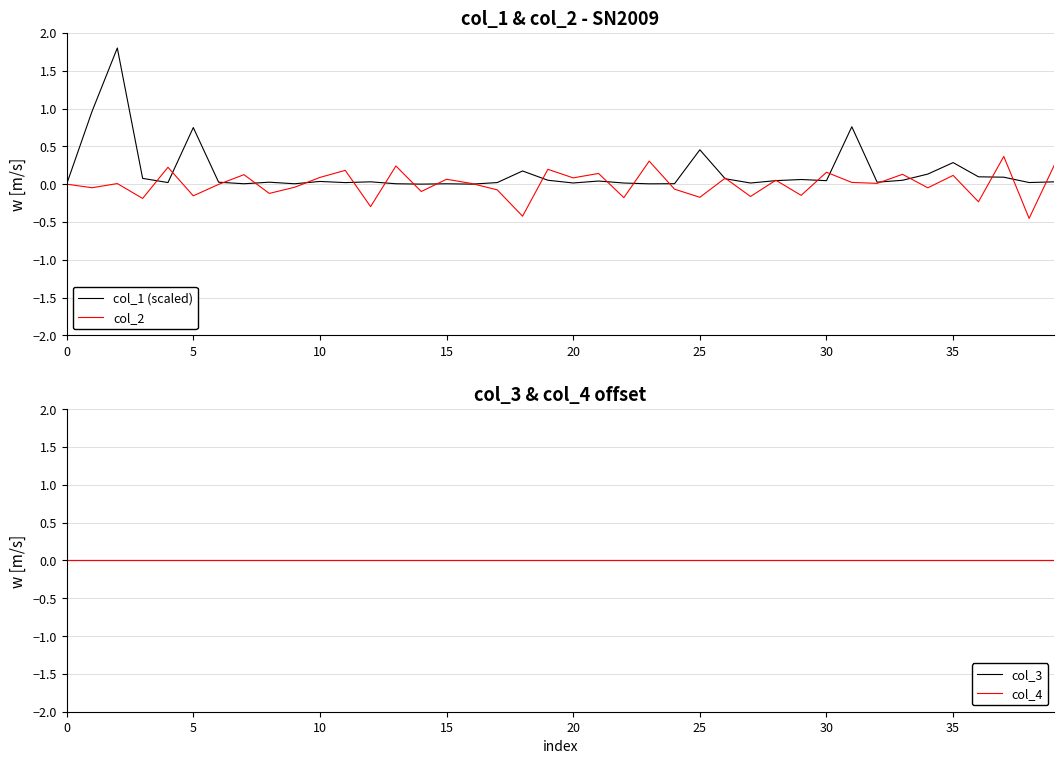

Does the chart have visible grid lines?

Yes